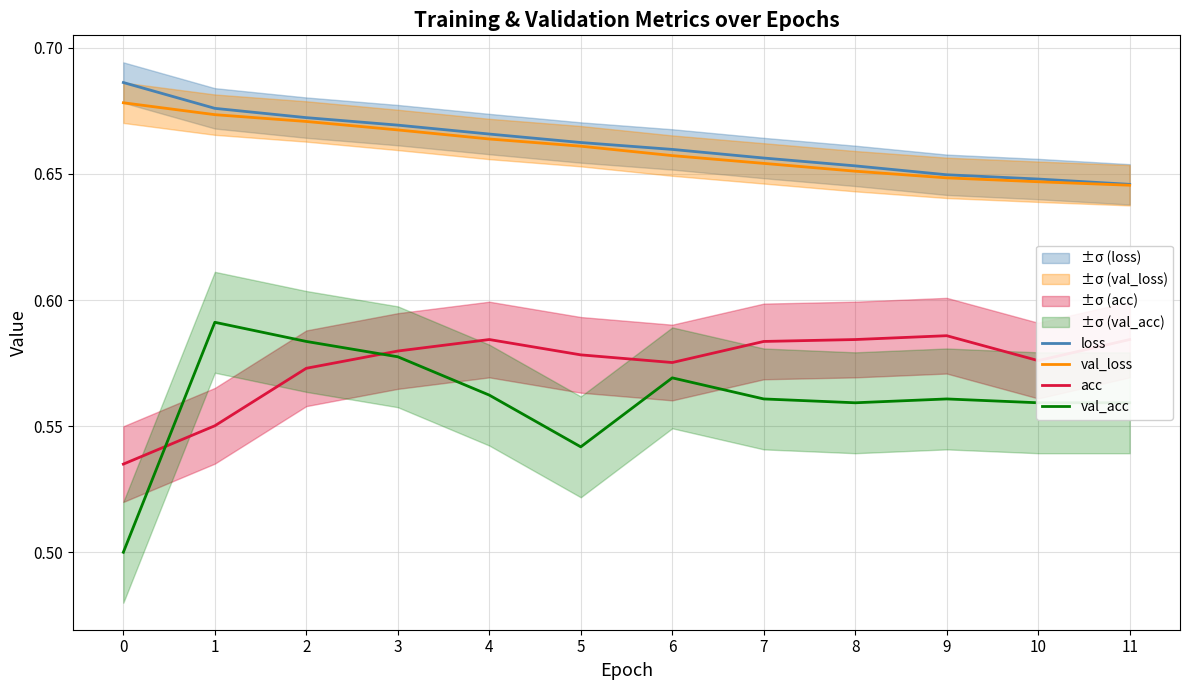

What is the difference between the highest and lowest values at 1?

0.1